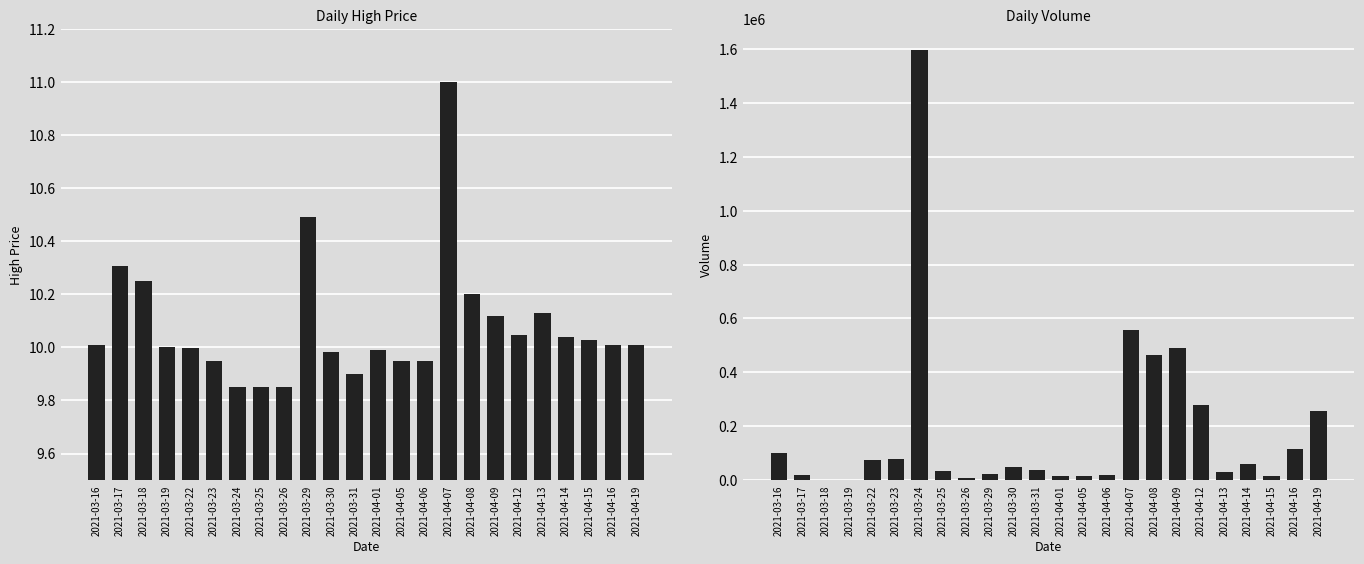

What is the label of the 20th bar from the right?

2021-03-22